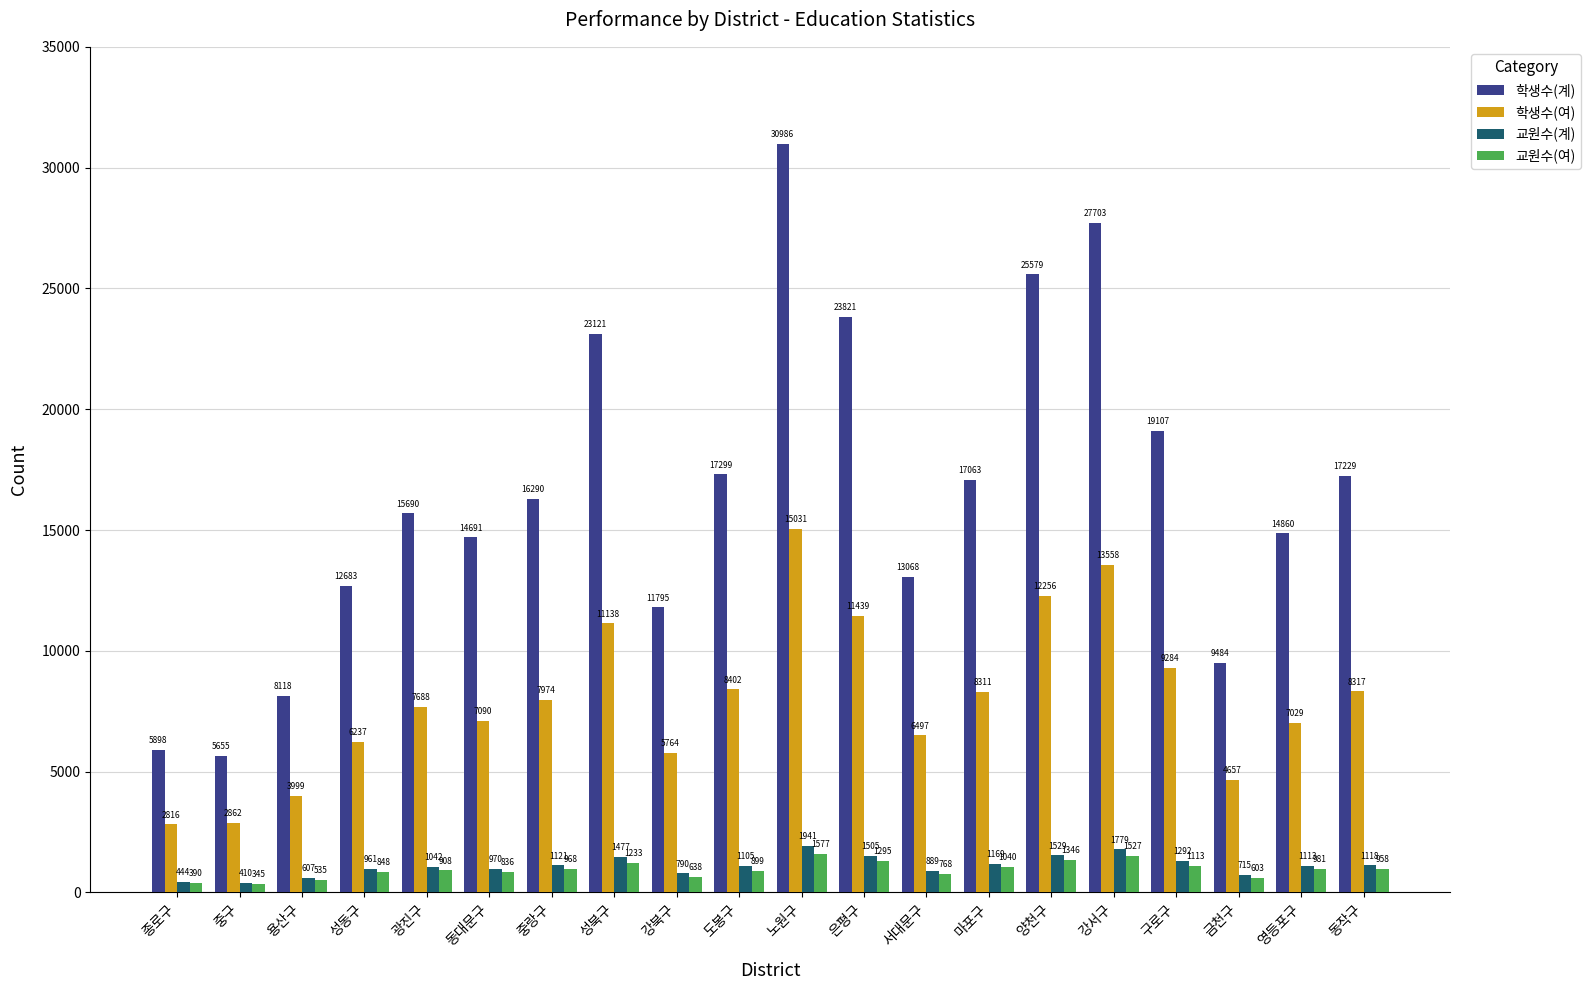

Is it true that 교원수(여) equals 958 at 동작구?

True